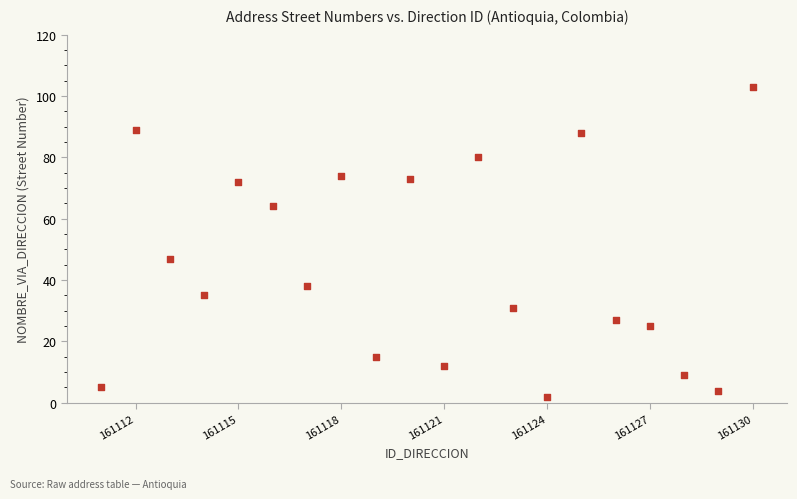

What is the range of X values (max minus min)?

19